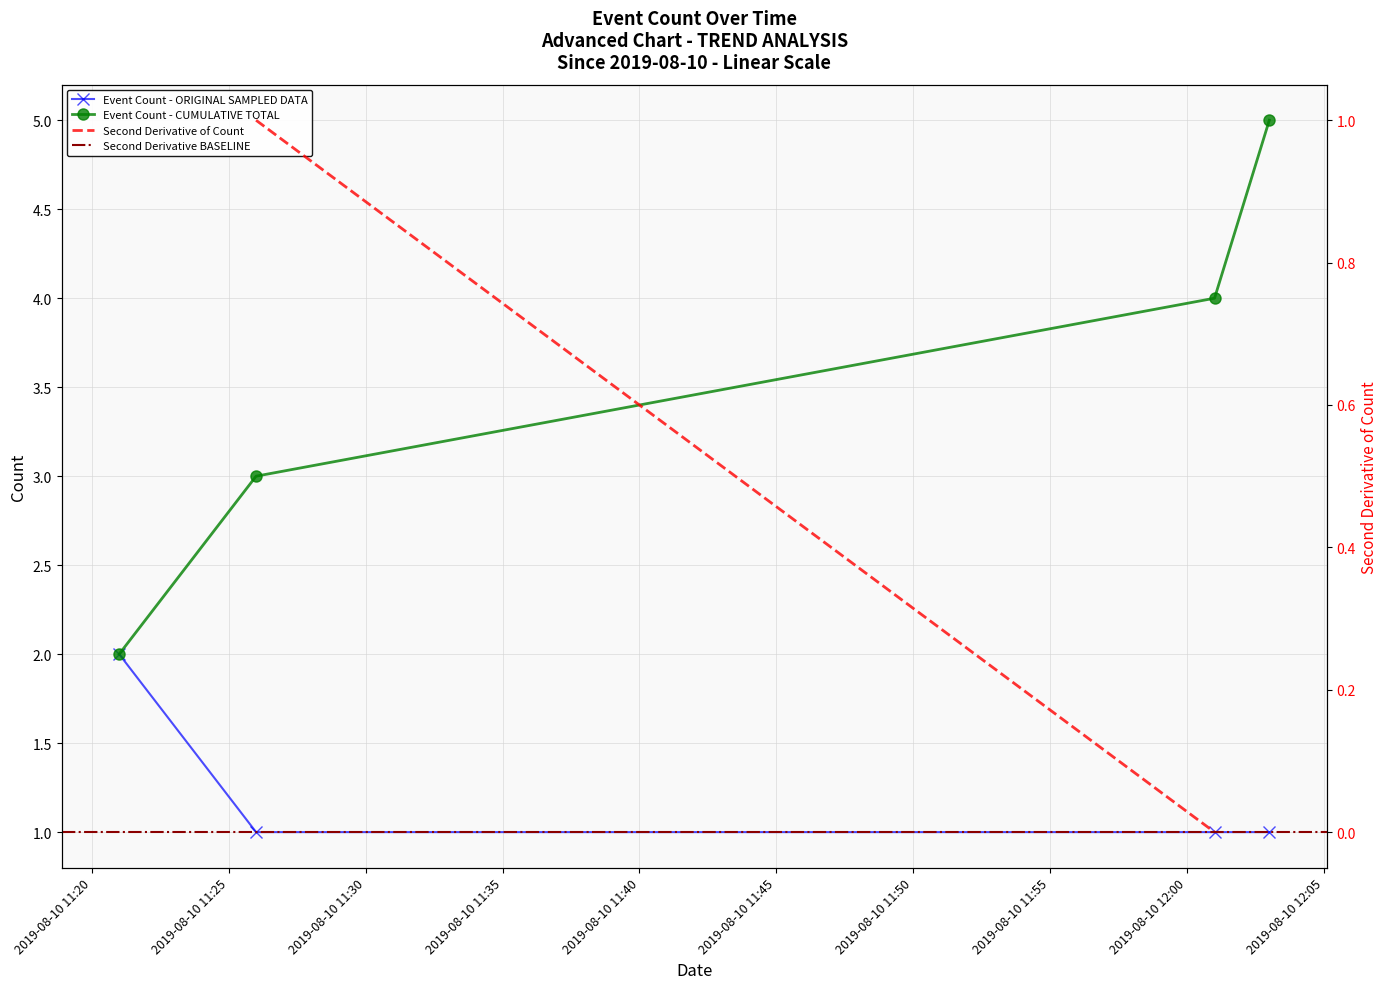

Which has a higher value, 2019-08-10 11:21:00 or 2019-08-10 11:26:00?

2019-08-10 11:21:00